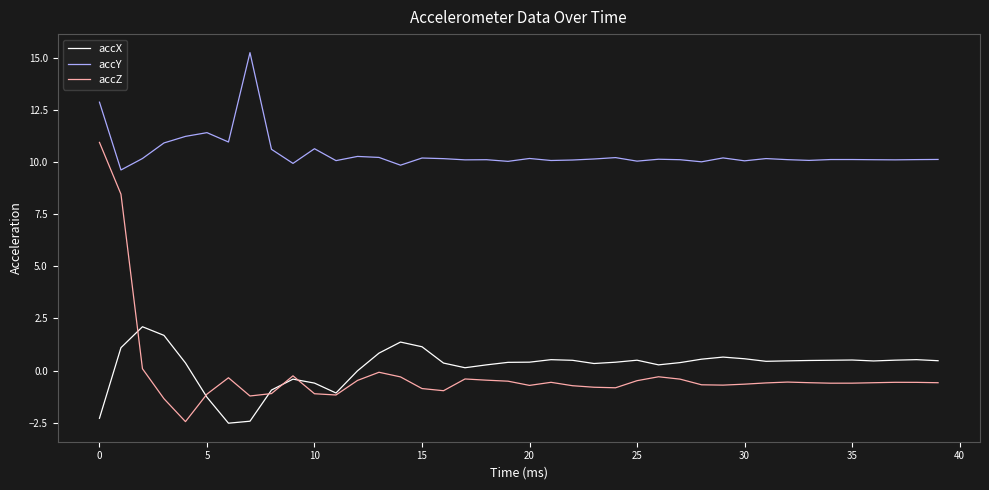

In accY, how many points are higher than both neighbors (excluding endpoints)?

12